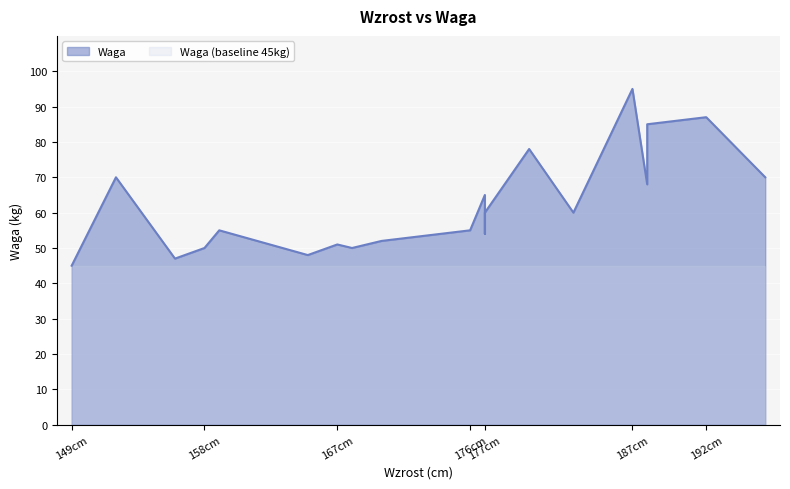

What is the difference between the maximum and minimum values?

50